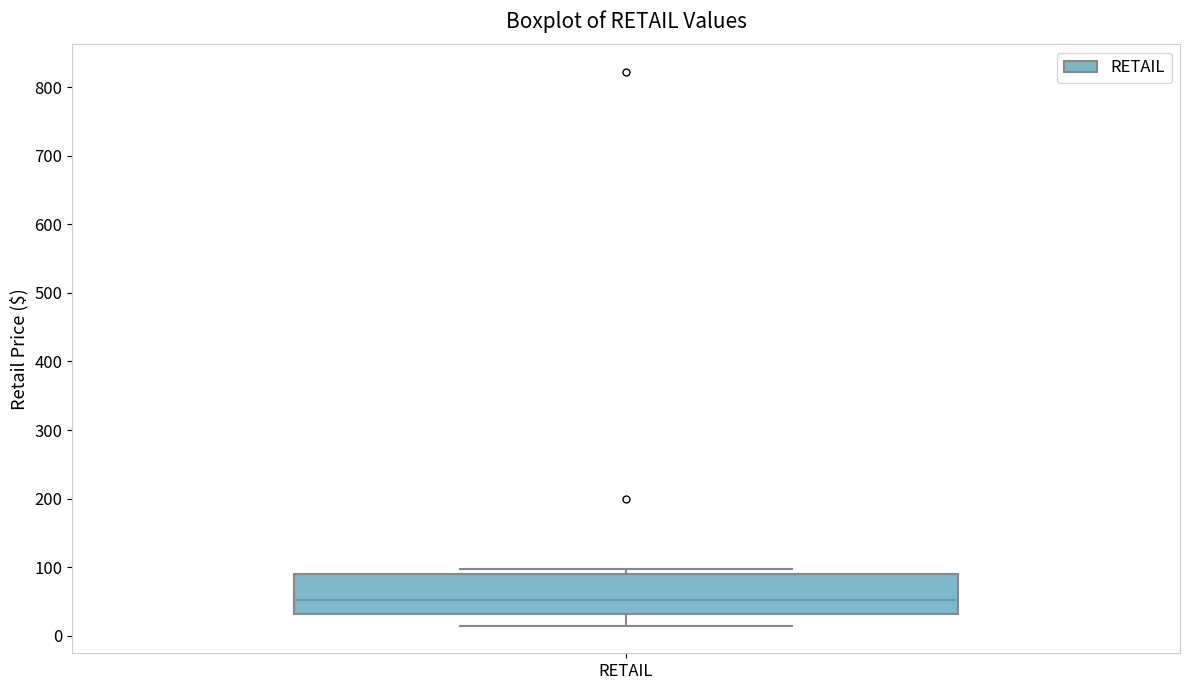

Where is the upper edge of the box for RETAIL on the y-axis? The values are not printed on the chart, so give them approximately, as read against the axis.

90